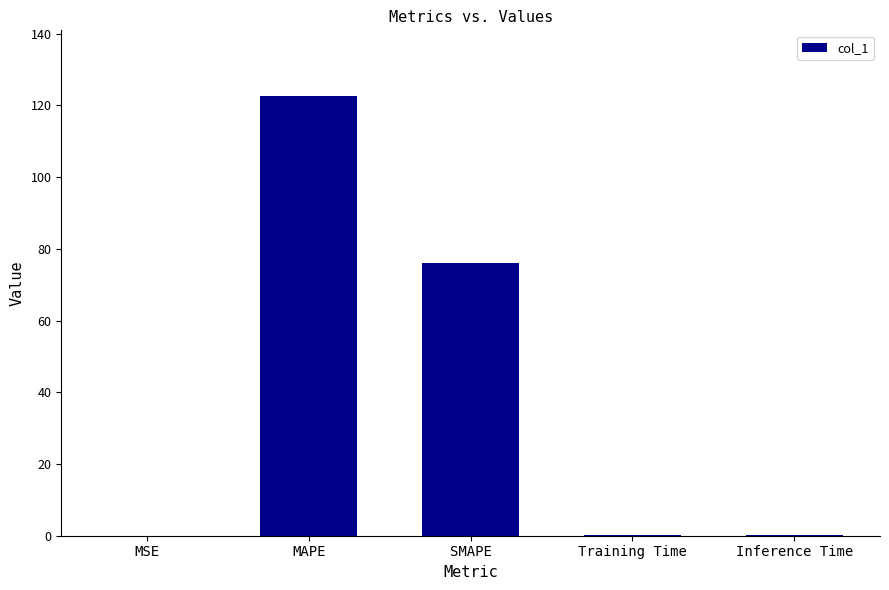

Which has a higher value, SMAPE or Training Time?

SMAPE